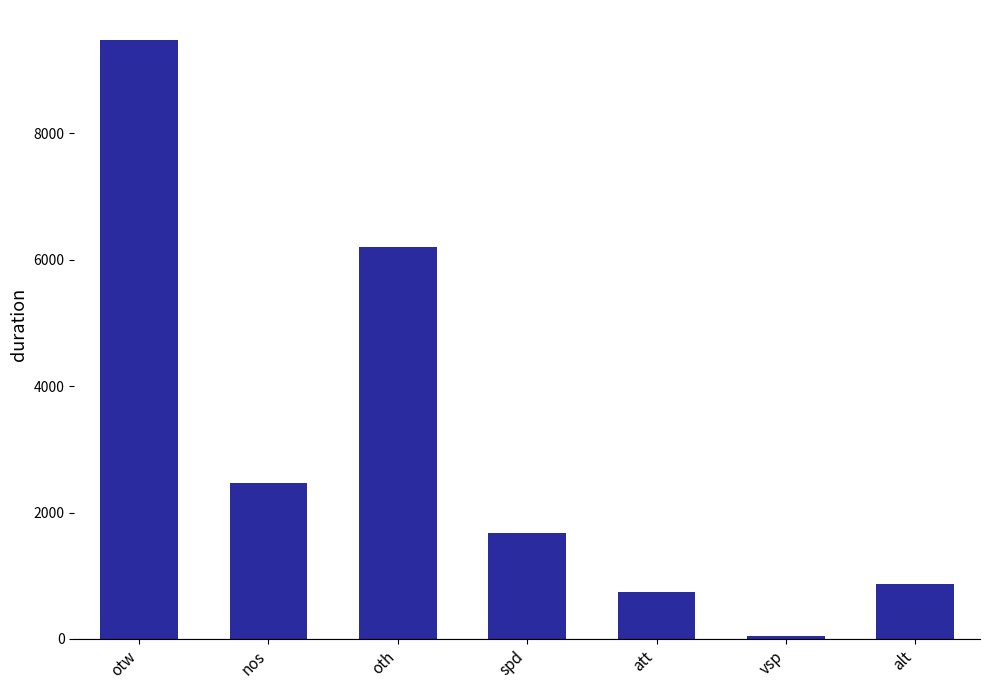

Rank the categories by value from lowest to highest.

vsp, att, alt, spd, nos, oth, otw